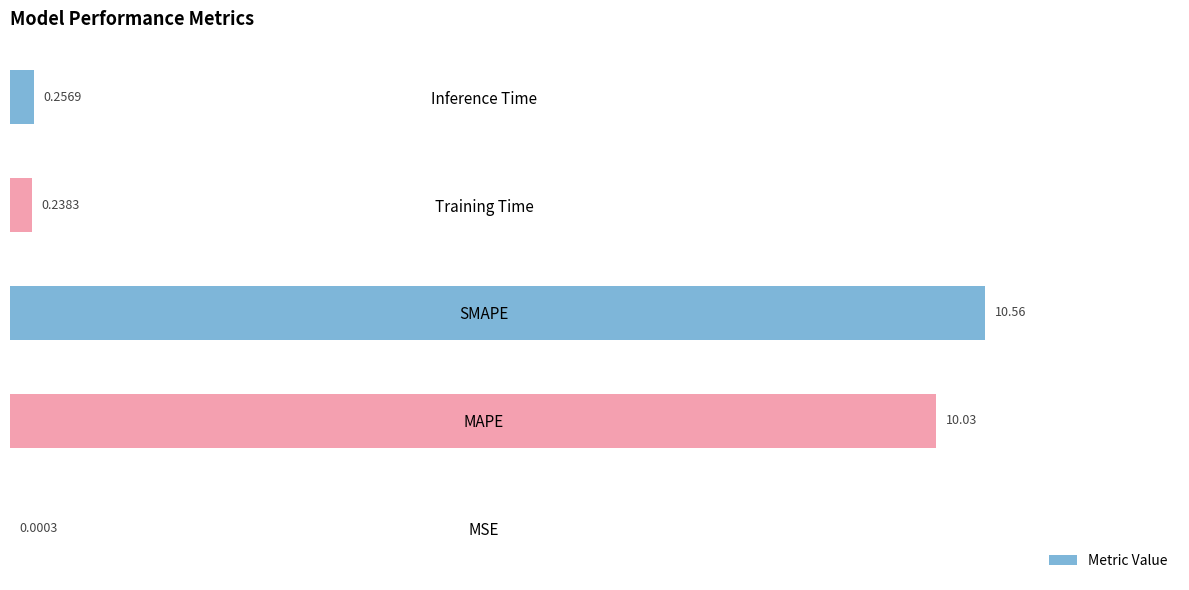

Are the bars horizontal?

Yes